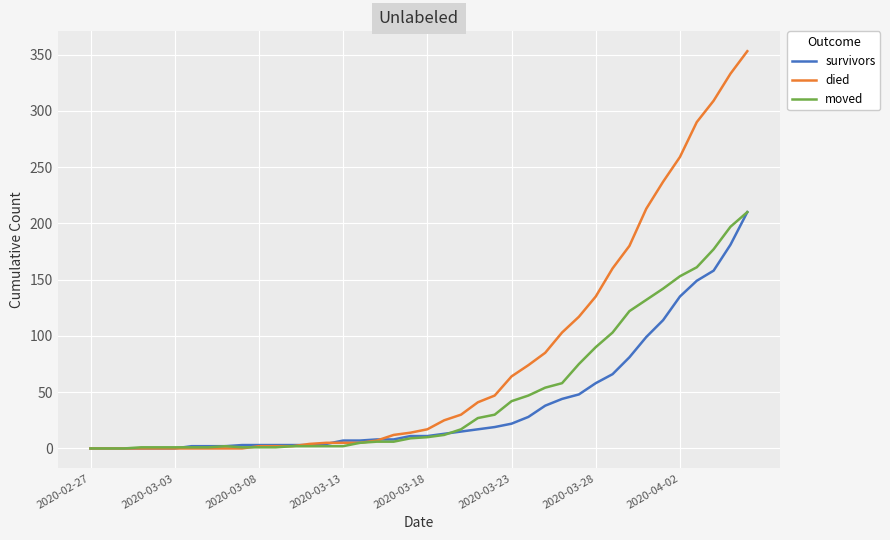

What are all the series names shown in the legend?

survivors, died, moved